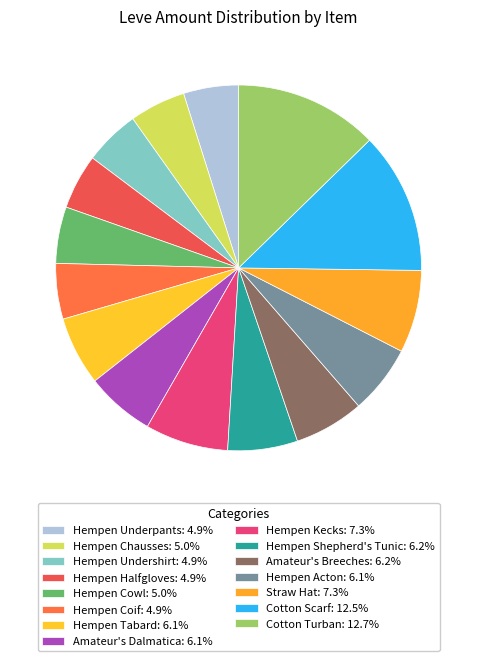

Count the number of slices in the pie.

15